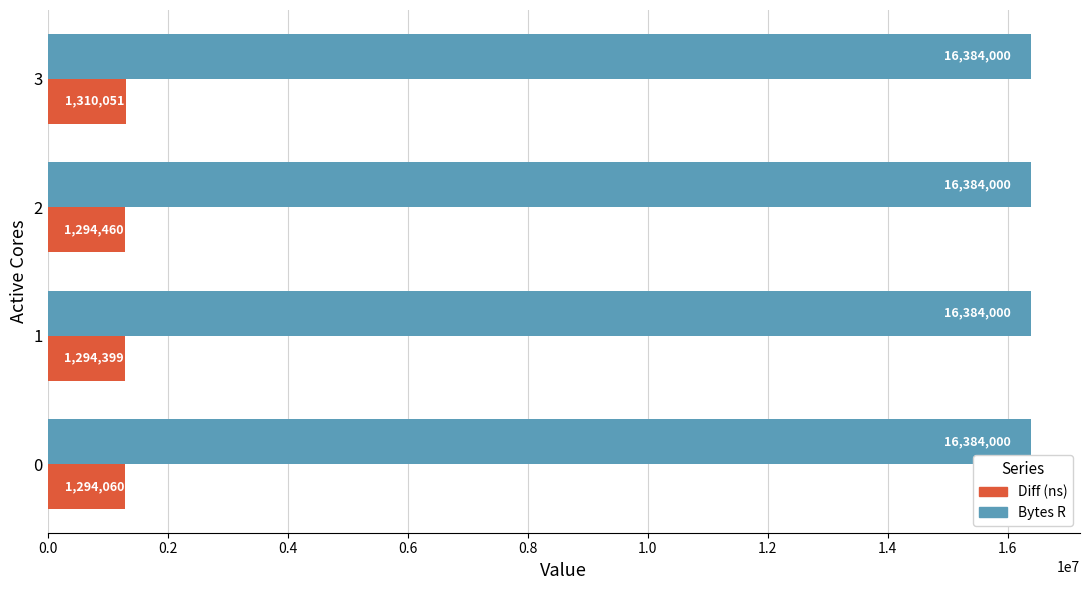

At which category is the sum across all series the highest?

3